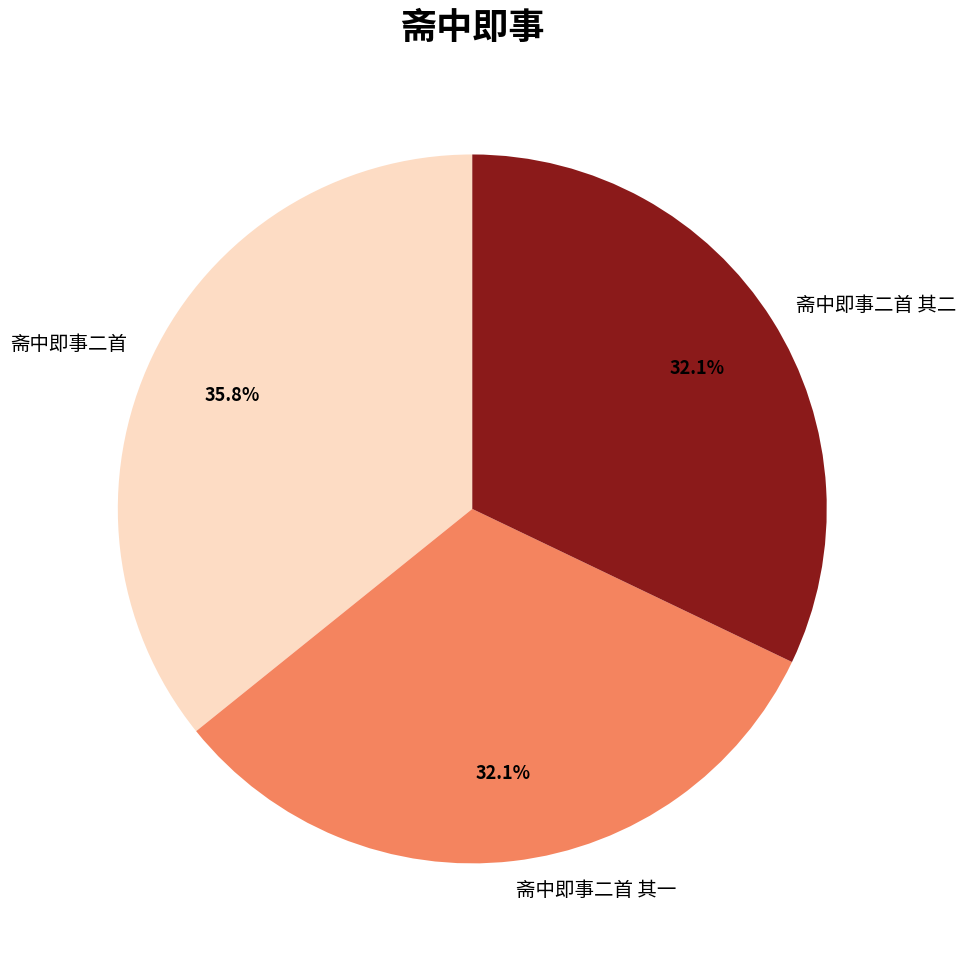

To the nearest percent, what portion does 斋中即事二首 其二 represent?

32%